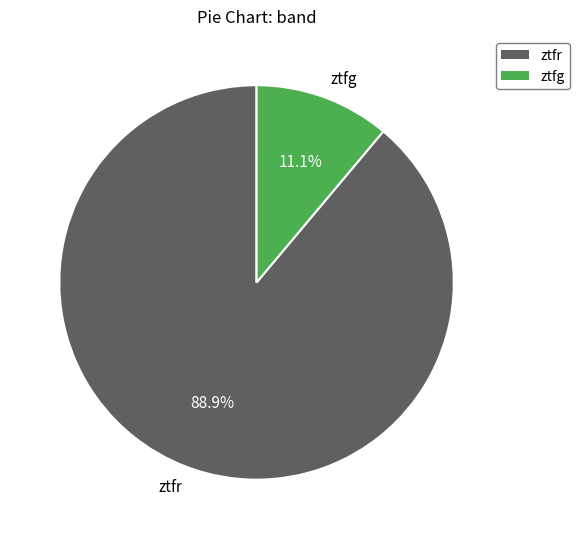

How many slices are in this pie chart?

2